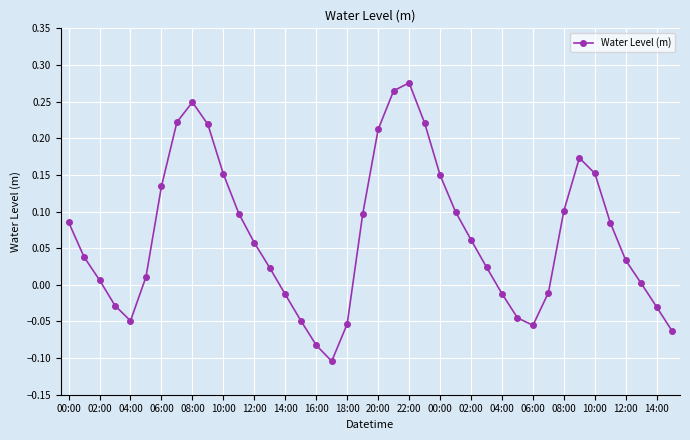

Count the number of categories in the chart.

40